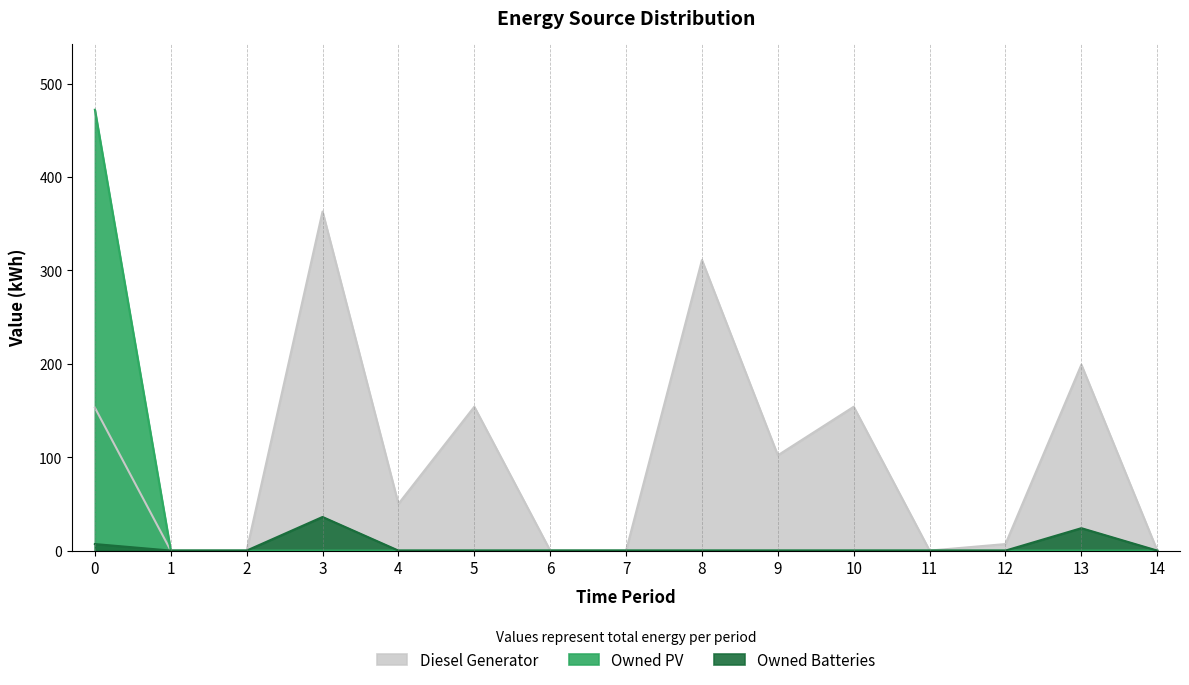

What is the difference between the highest and lowest values at 9?

102